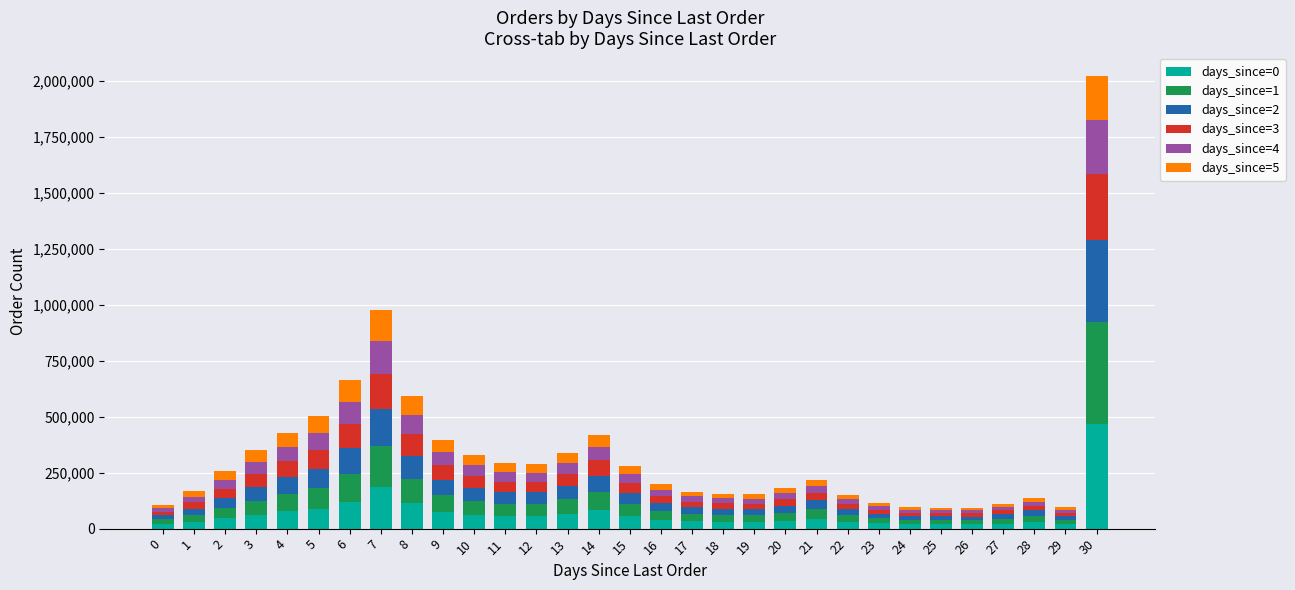

At which category is the sum across all series the highest?

30